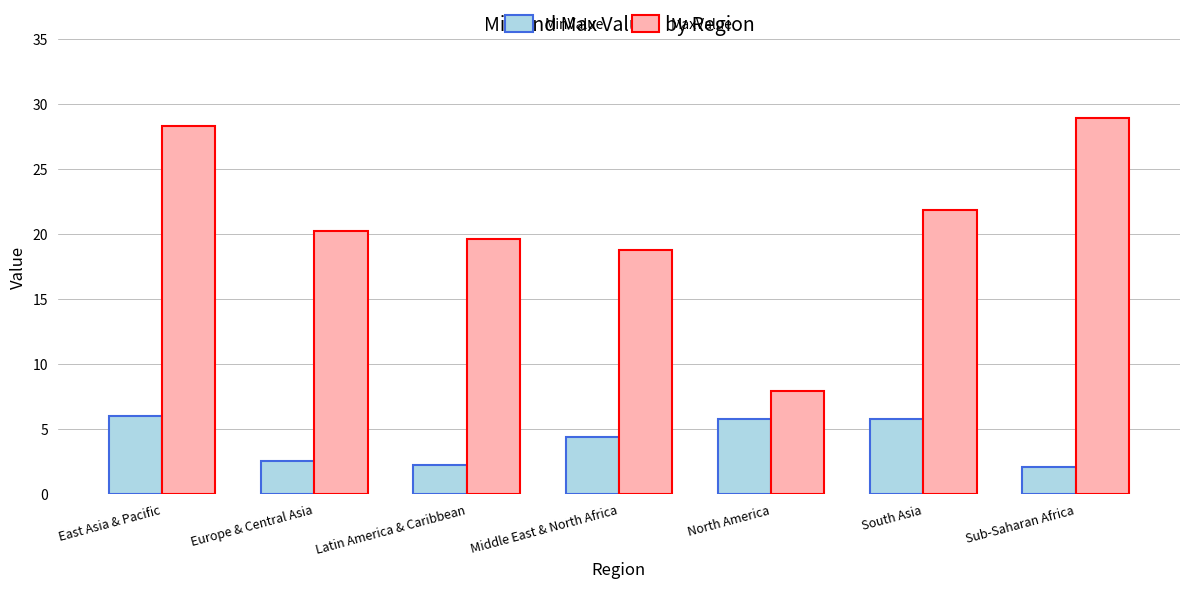

The MinValue series shows 1.0 at Europe & Central Asia. True or false?

False